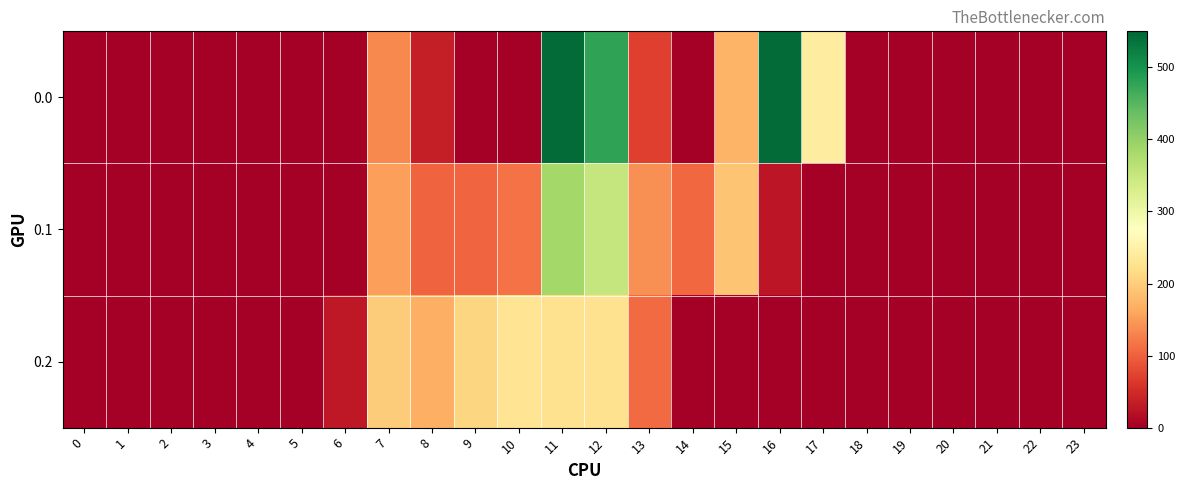

Which series changed the most between 12 and 13?

row_0